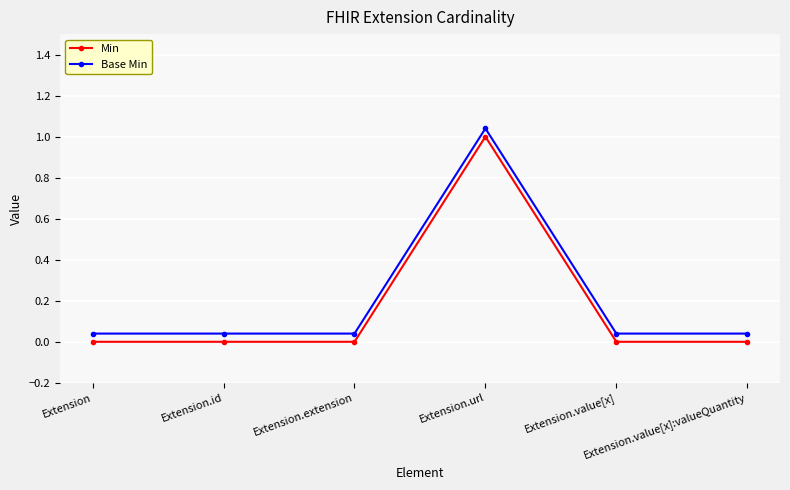

What position from the left is Extension.url?

4